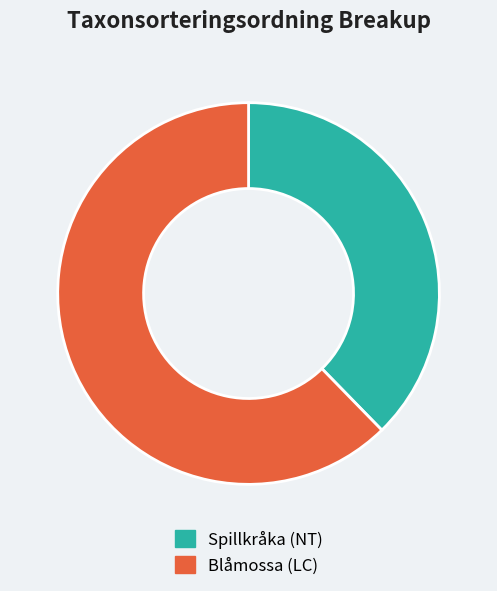

How many segments does this pie chart have?

2